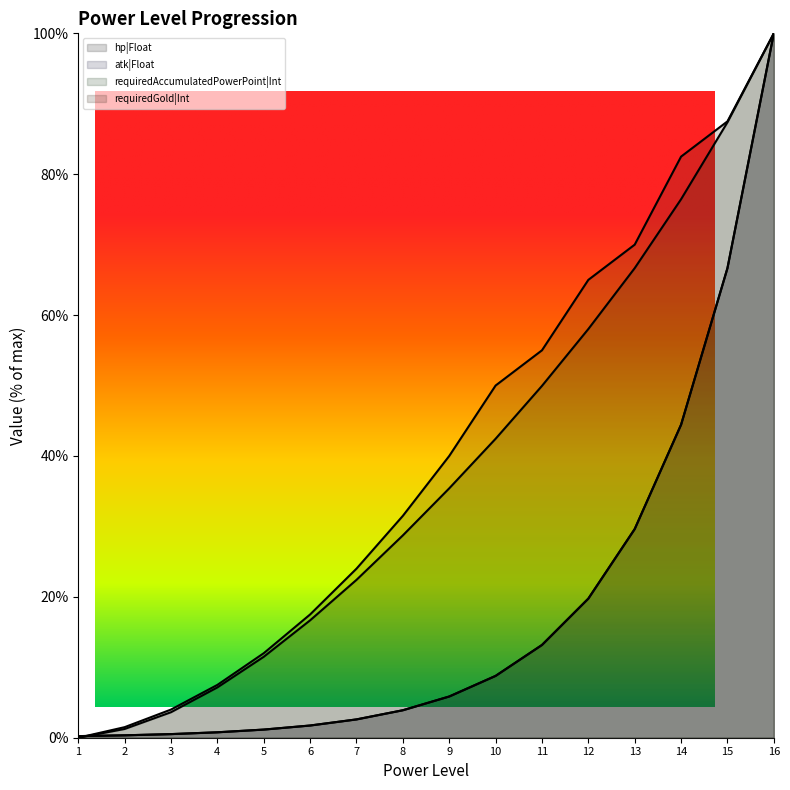

Reading right to left, what are all the values shown in this chart?

hp|Float: 100.0	66.7	44.4	29.6	19.8	13.2	8.8	5.9	3.9	2.6	1.7	1.2	0.8	0.5	0.3	0.2
atk|Float: 100.0	66.7	44.4	29.6	19.8	13.2	8.8	5.9	3.9	2.6	1.7	1.2	0.8	0.5	0.3	0.2
requiredAccumulatedPowerPoint|Int: 100.0	87.4	76.4	66.7	58.0	49.9	42.4	35.4	28.7	22.4	16.7	11.5	7.1	3.6	1.2	0.0
requiredGold|Int: 100.0	87.5	82.5	70.0	65.0	55.0	50.0	40.0	31.5	24.0	17.5	12.0	7.5	4.0	1.5	0.0